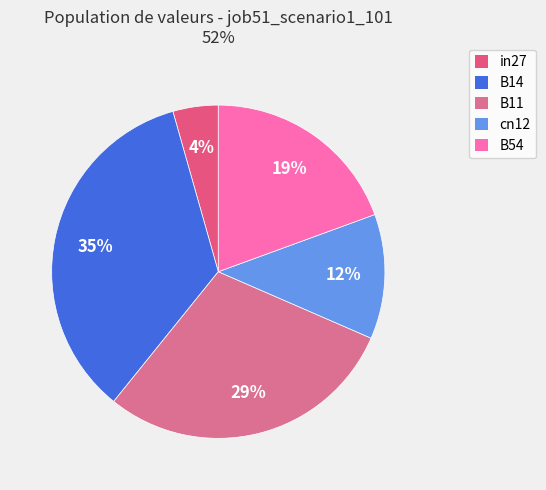

Which has a higher value, in27 or B54?

B54